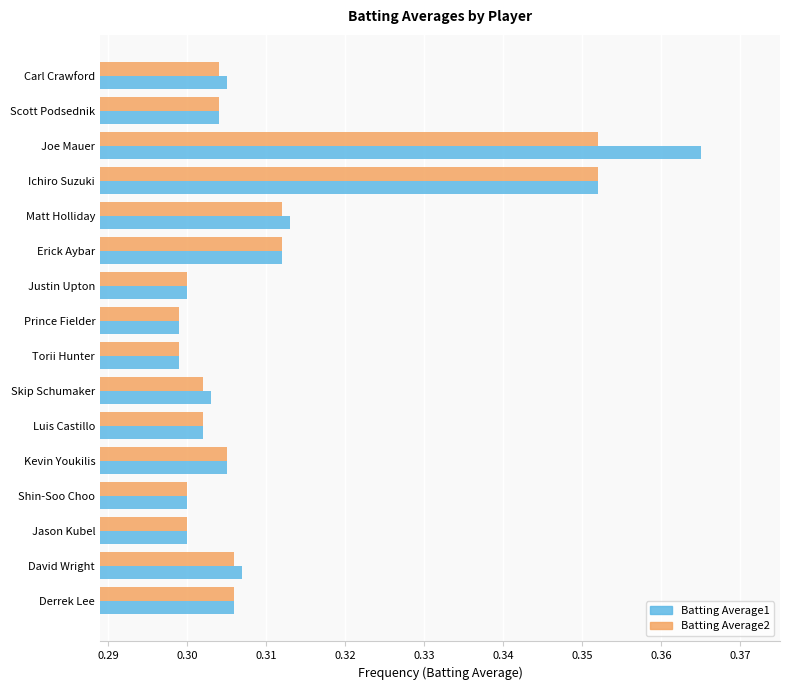

At which category is the sum across all series the highest?

Joe Mauer